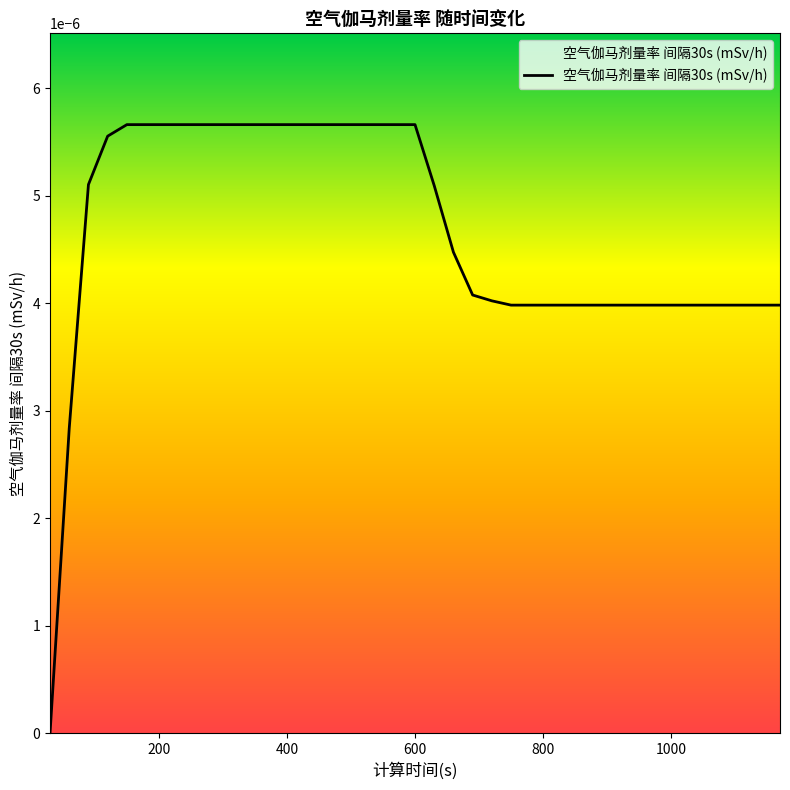

The value at 120 is 0.0. True or false?

False